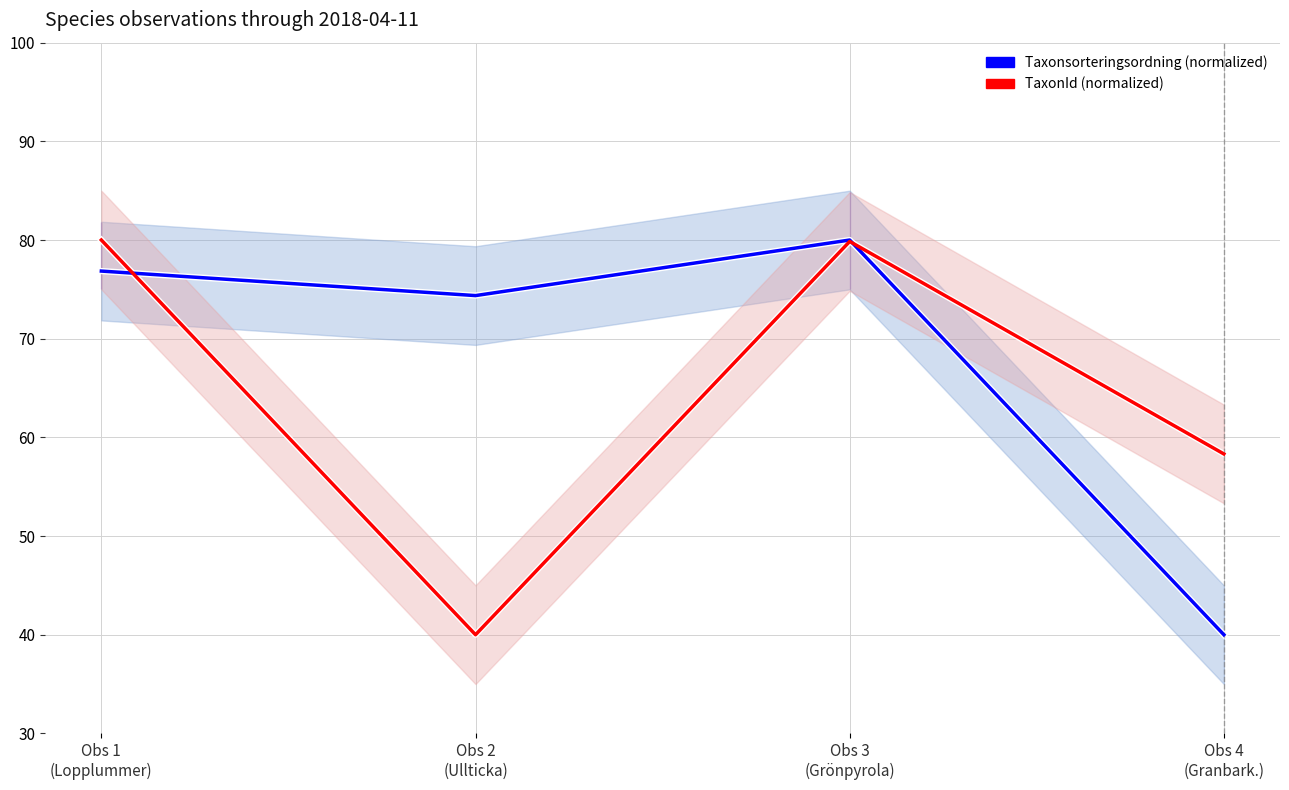

Which series has the largest range (max minus min)?

Taxonsorteringsordning